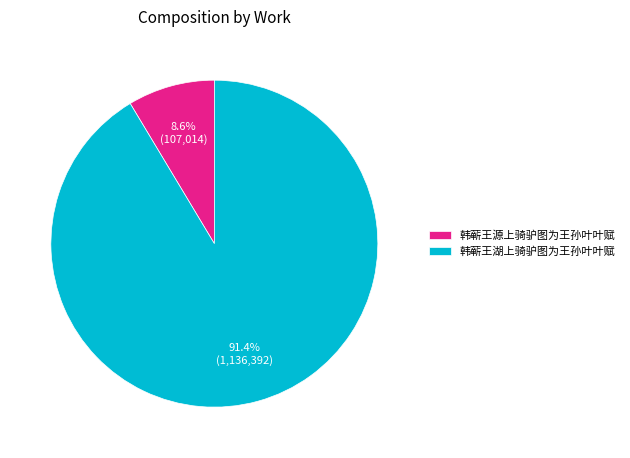

How much of the chart is everything except 韩蕲王源上骑驴图为王孙叶叶赋?

91.4%